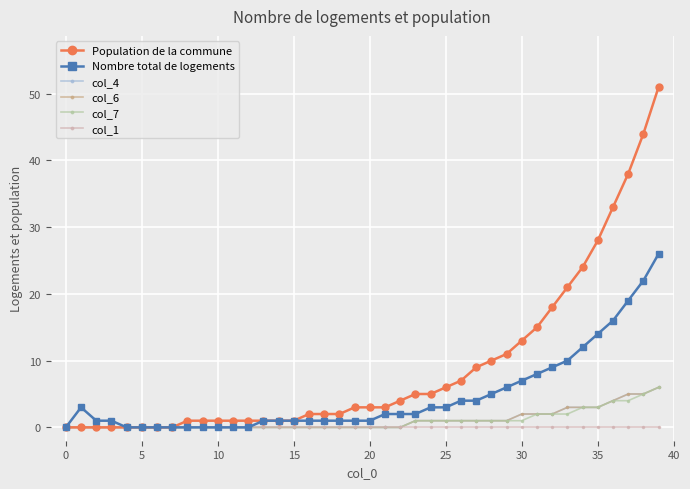

Is this an area chart (filled region under the line)?

No